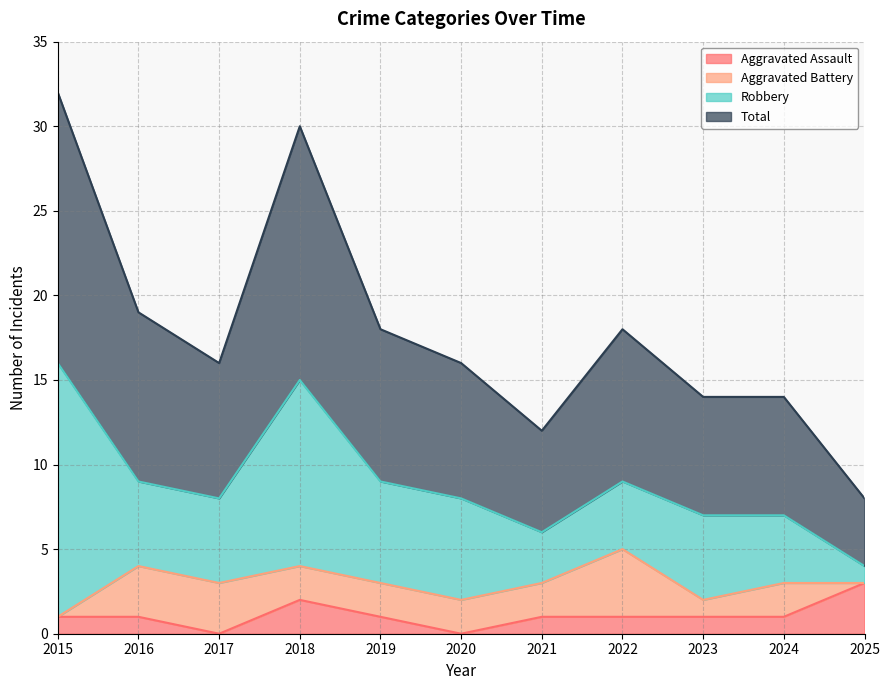

What is the average value of the Aggravated Assault series?

1